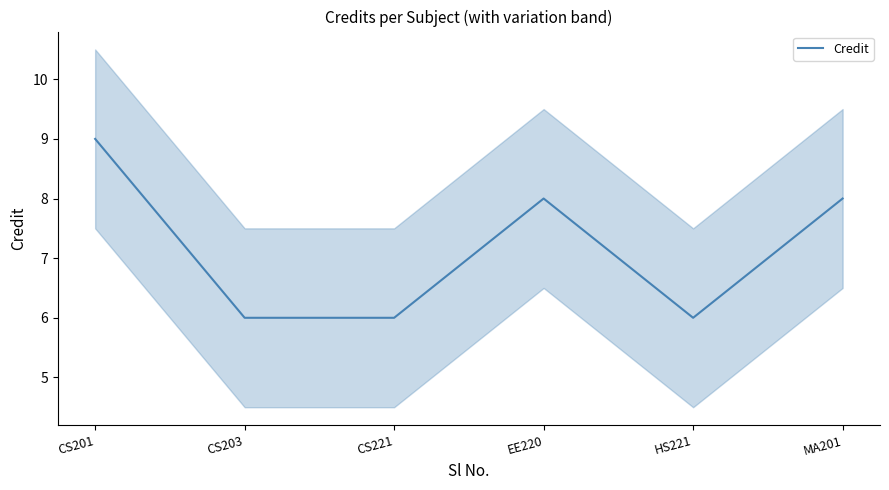

The chart shows a value of 8 at EE220. True or false?

True